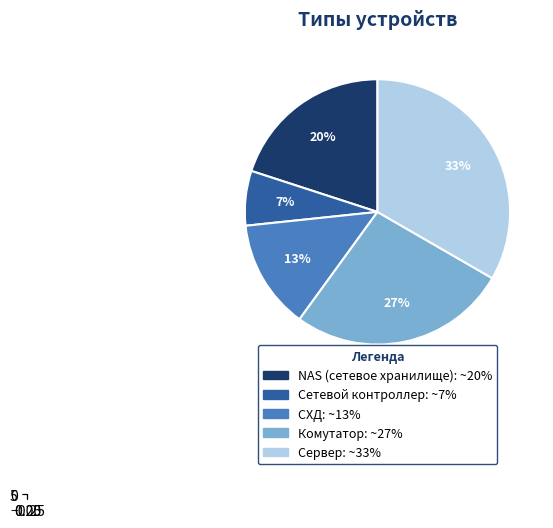

To the nearest percent, what percentage of the pie is Комутатор?

27%